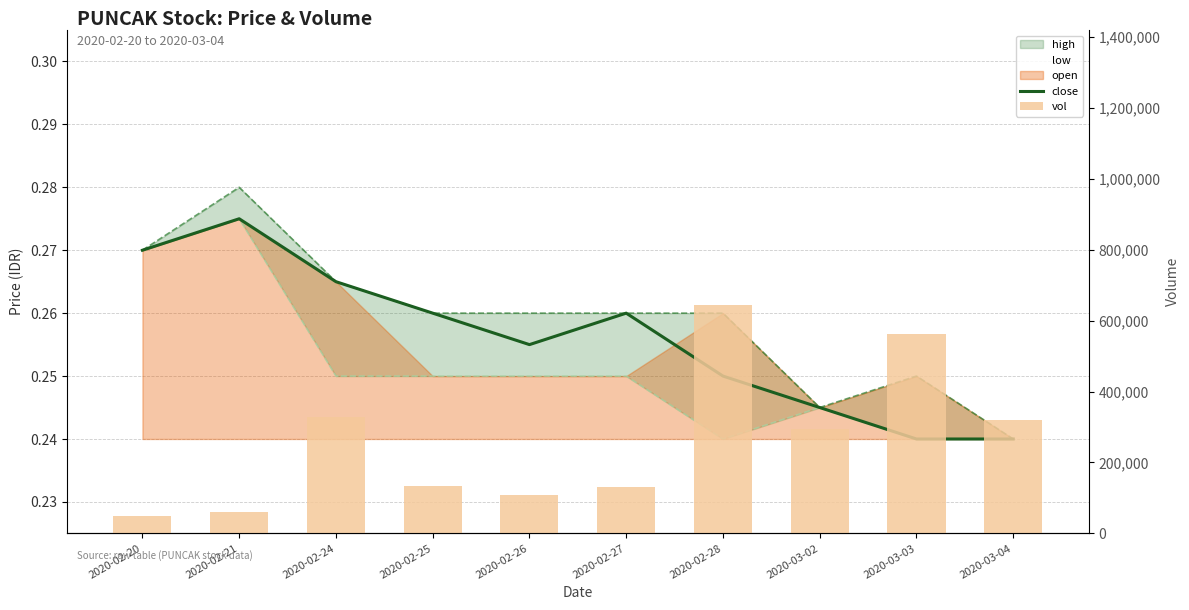

Where is vol nearest to the value 347800?

2020-02-24